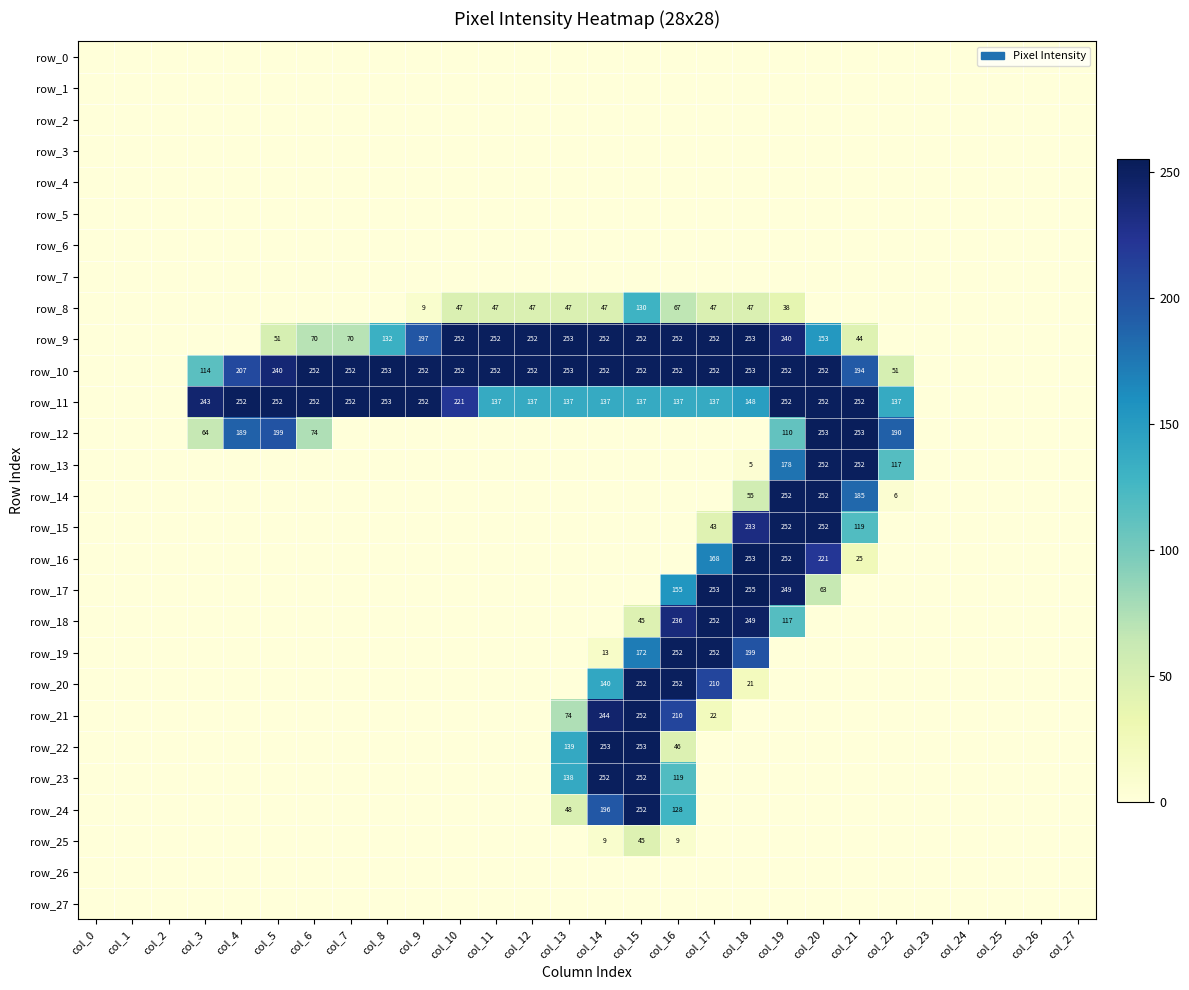

Which series has the largest range (max minus min)?

row_17